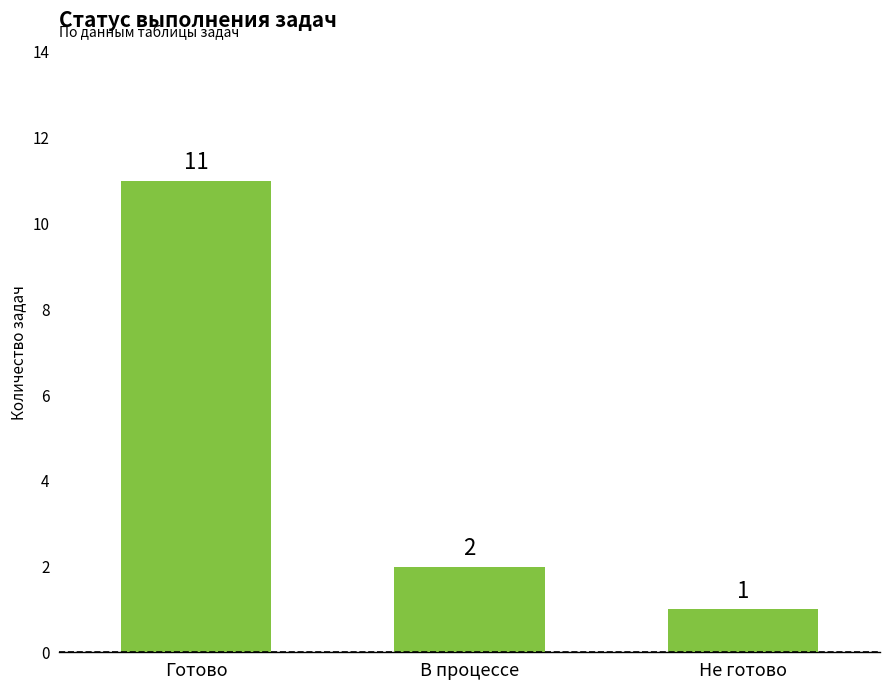

Which category has the lowest value across all series?

Не готово